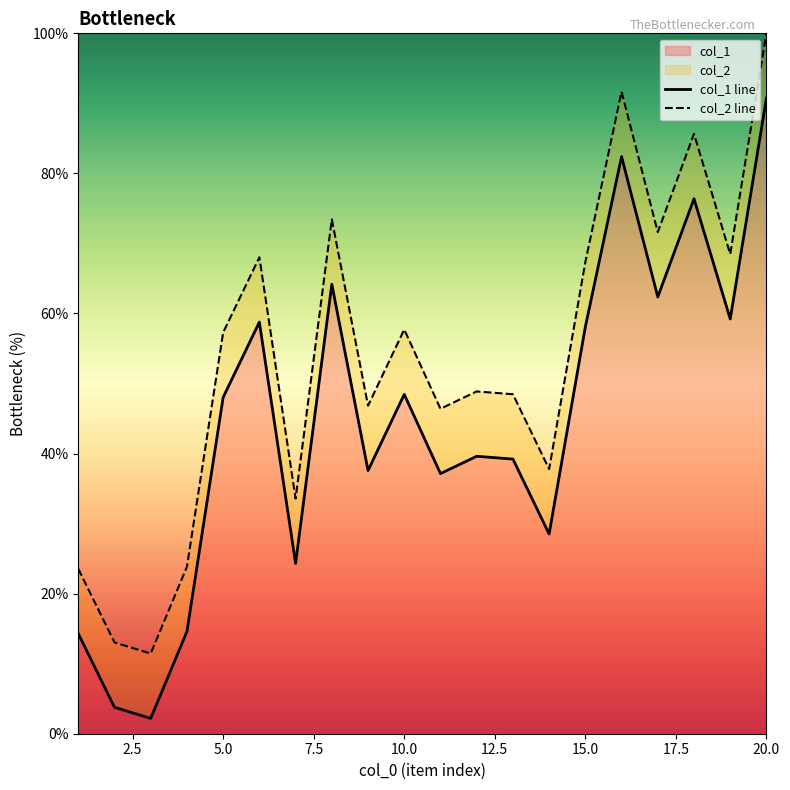

What is the maximum value for col_1?

90.7